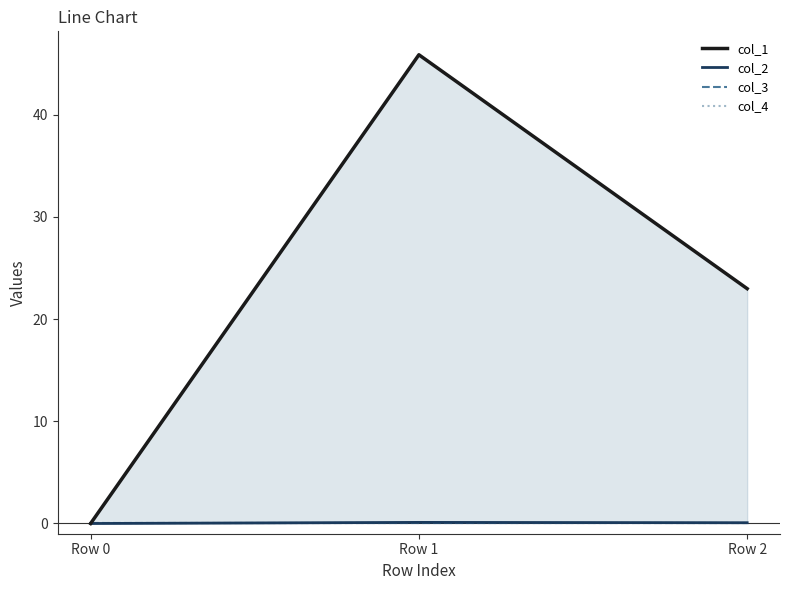

Reading left to right, list all the values displayed in this chart.

col_1: 0.0	45.9	23.0
col_2: 0.0	0.1	0.1
col_3: 0.0	0.0	0.0
col_4: 0.0	0.0	0.0